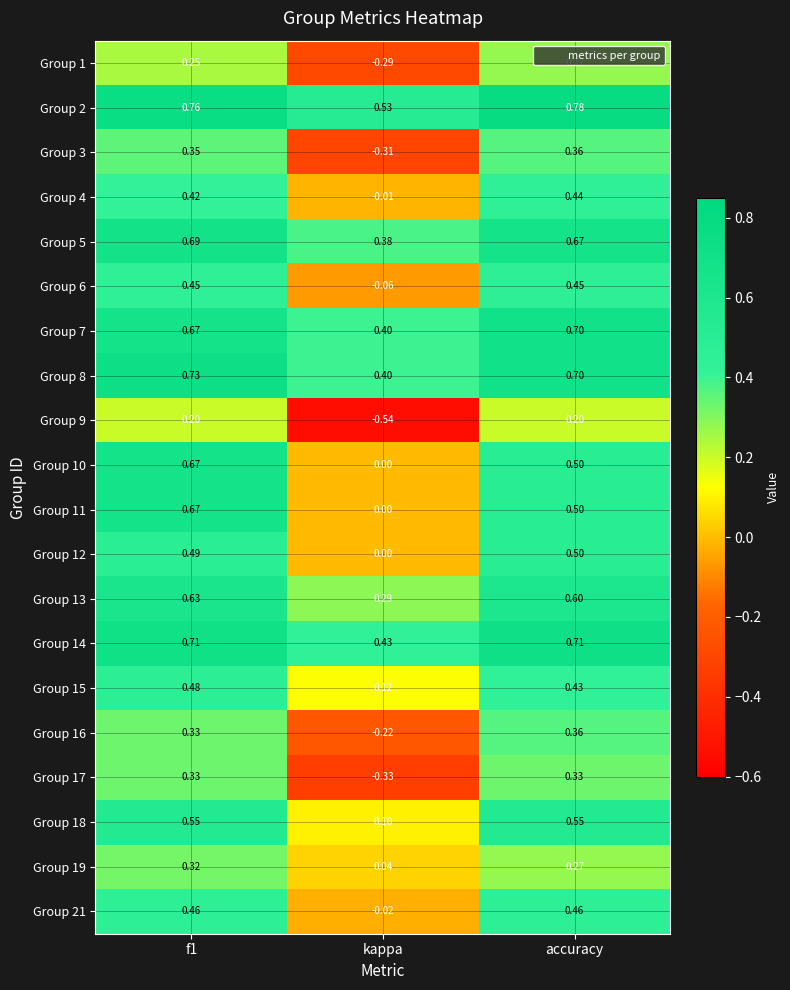

At which label is Group 3 closest to 0?

kappa